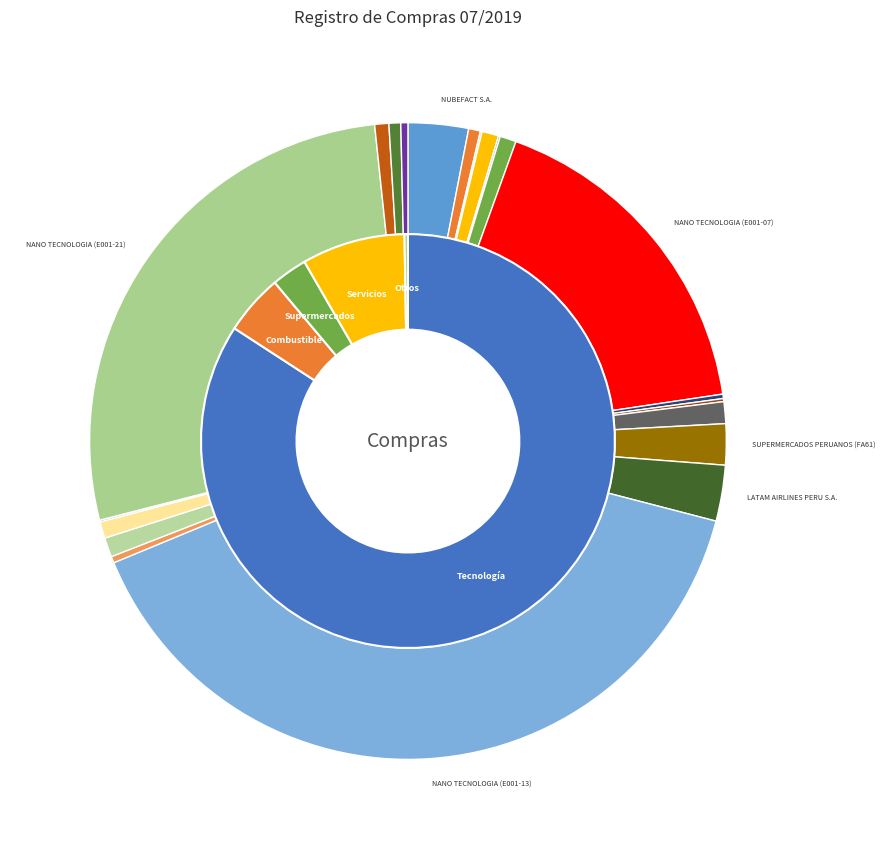

What is the change in value from NUBEFACT S.A. to CENCOSUD RETAIL PERU S.A.?

-475.2